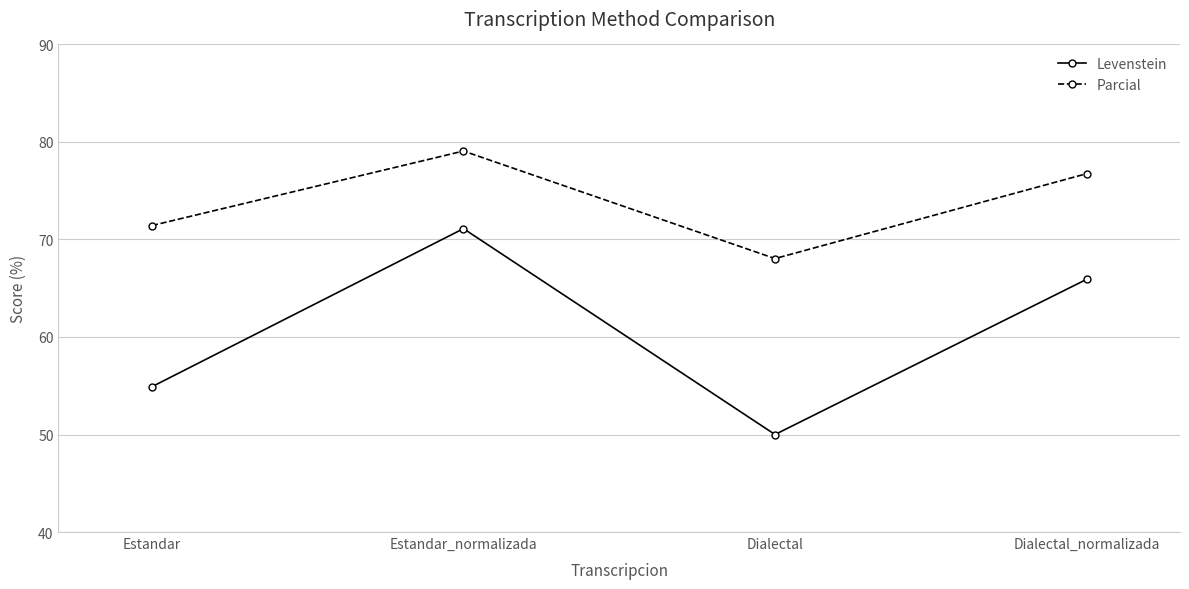

What is the label of the 1st point from the left?

Estandar